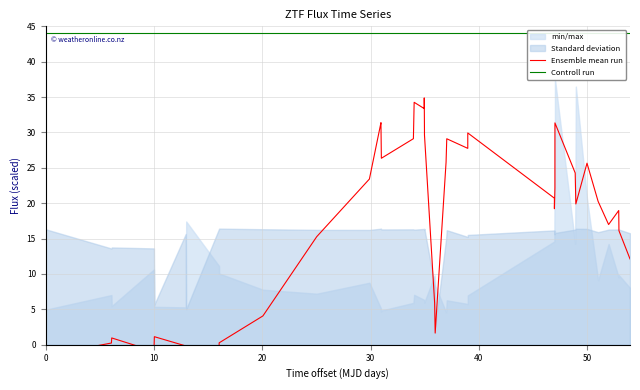

Does the chart display data point markers on the line(s)?

No